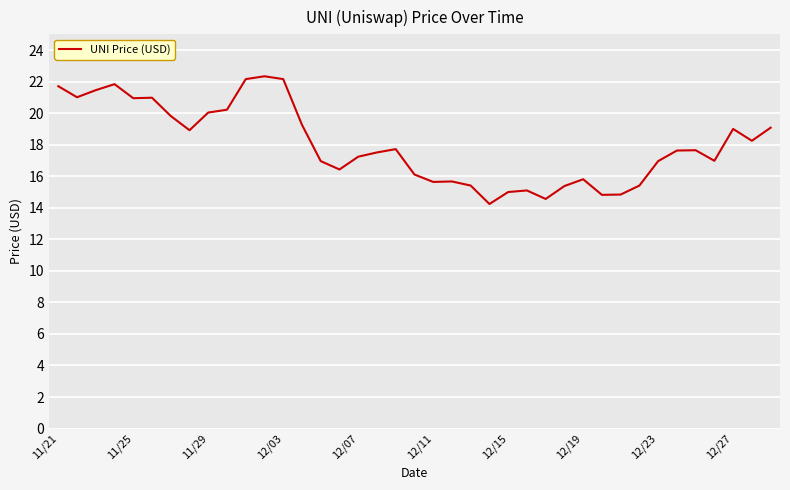

How many lines are shown in the chart?

1